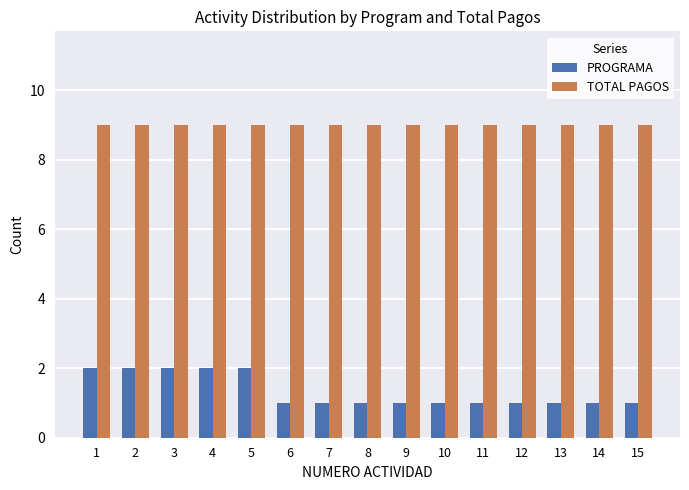

What is the difference between the highest and lowest values at 3?

7